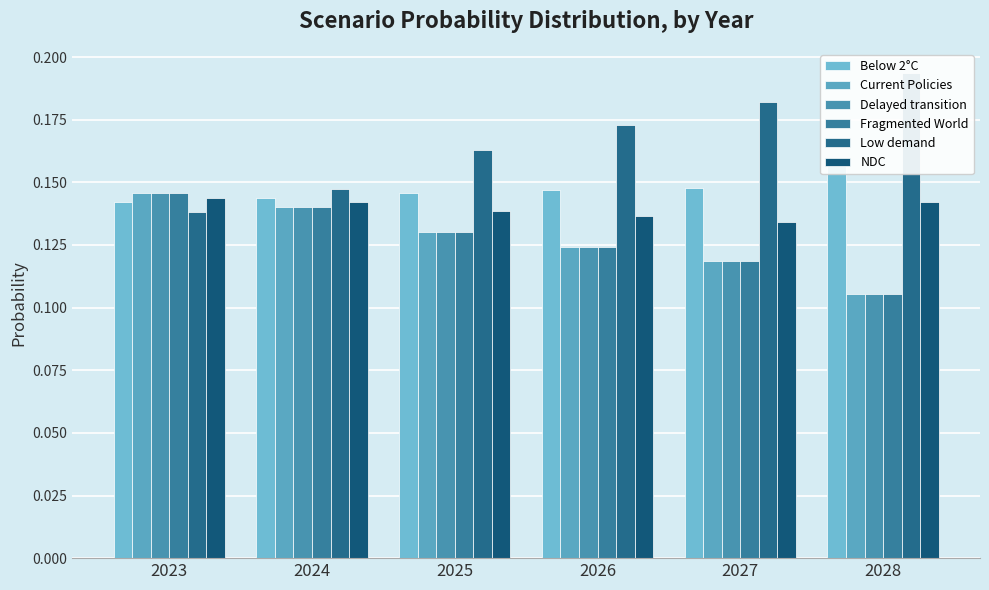

Is it true that Current Policies equals 0.0 at 2025?

False